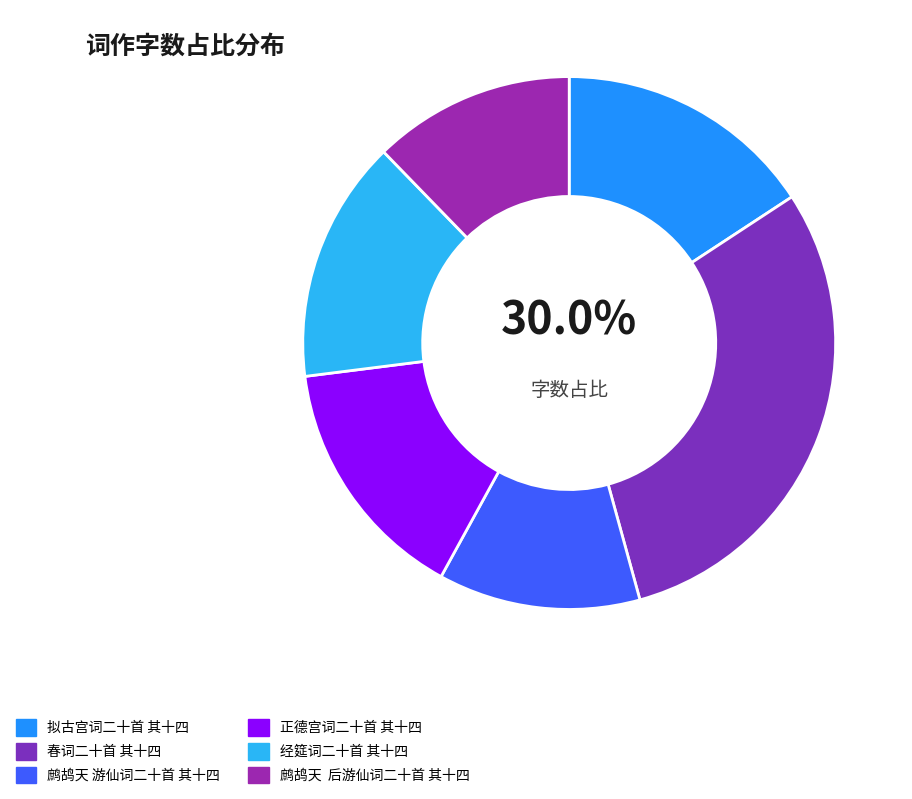

Is it true that 拟古宫词二十首 其十四 is 16% of the pie?

True